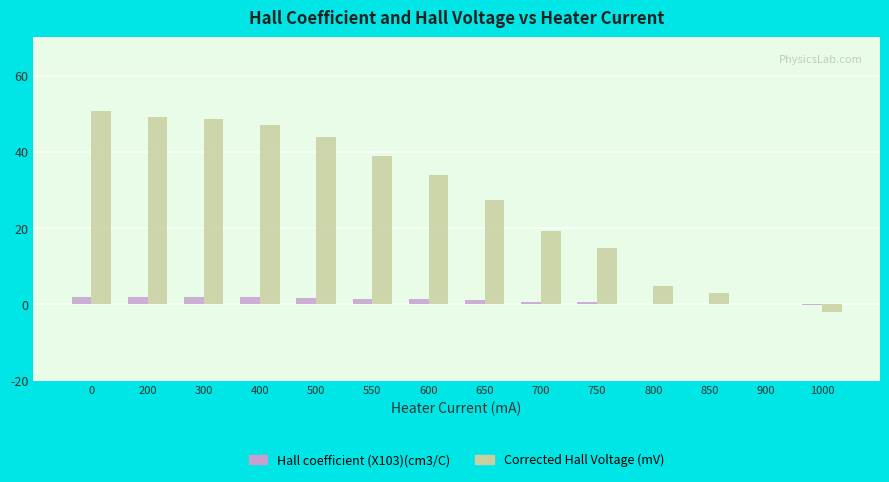

Is the value of Hall coefficient (X103)(cm3/C) at 550 greater than the value of Corrected Hall Voltage (mV) at 750?

No